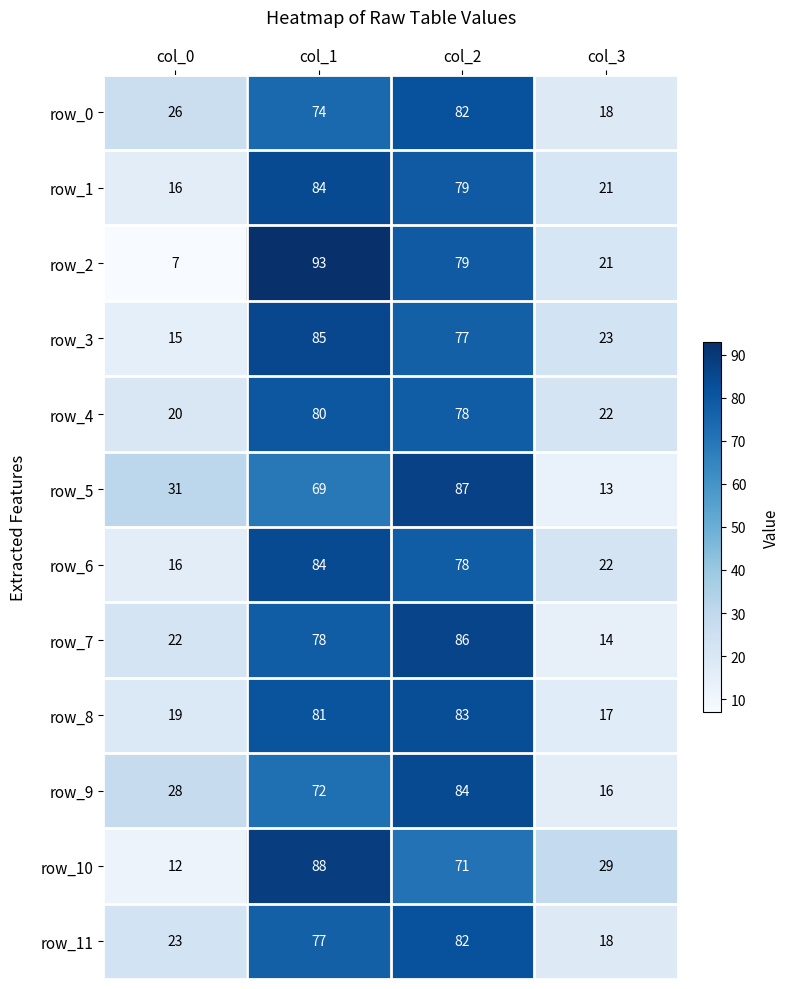

Reading left to right, extract all data points from this chart.

row_0: col_0=26	col_1=74	col_2=82	col_3=18
row_1: col_0=16	col_1=84	col_2=79	col_3=21
row_2: col_0=7	col_1=93	col_2=79	col_3=21
row_3: col_0=15	col_1=85	col_2=77	col_3=23
row_4: col_0=20	col_1=80	col_2=78	col_3=22
row_5: col_0=31	col_1=69	col_2=87	col_3=13
row_6: col_0=16	col_1=84	col_2=78	col_3=22
row_7: col_0=22	col_1=78	col_2=86	col_3=14
row_8: col_0=19	col_1=81	col_2=83	col_3=17
row_9: col_0=28	col_1=72	col_2=84	col_3=16
row_10: col_0=12	col_1=88	col_2=71	col_3=29
row_11: col_0=23	col_1=77	col_2=82	col_3=18